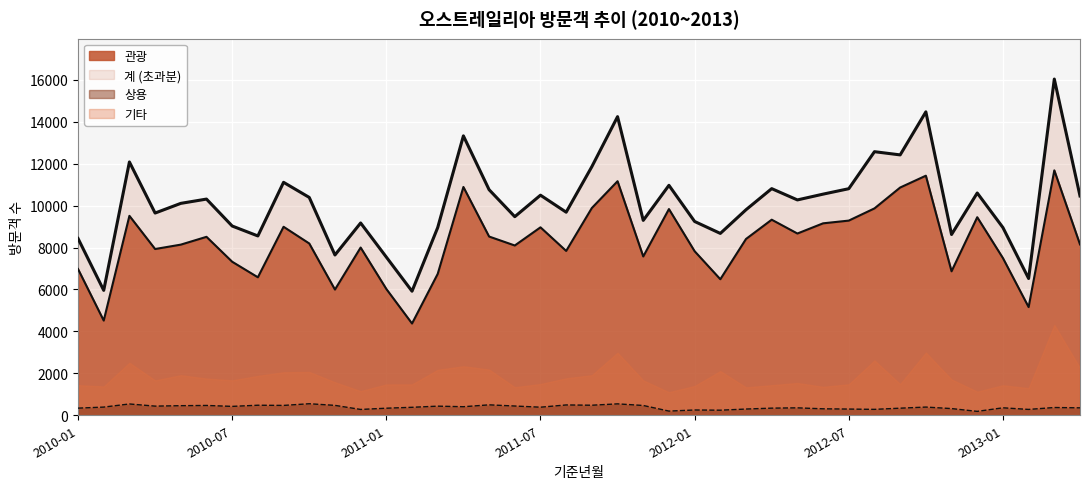

What is the difference between the highest and lowest values at 2011-09?

11378